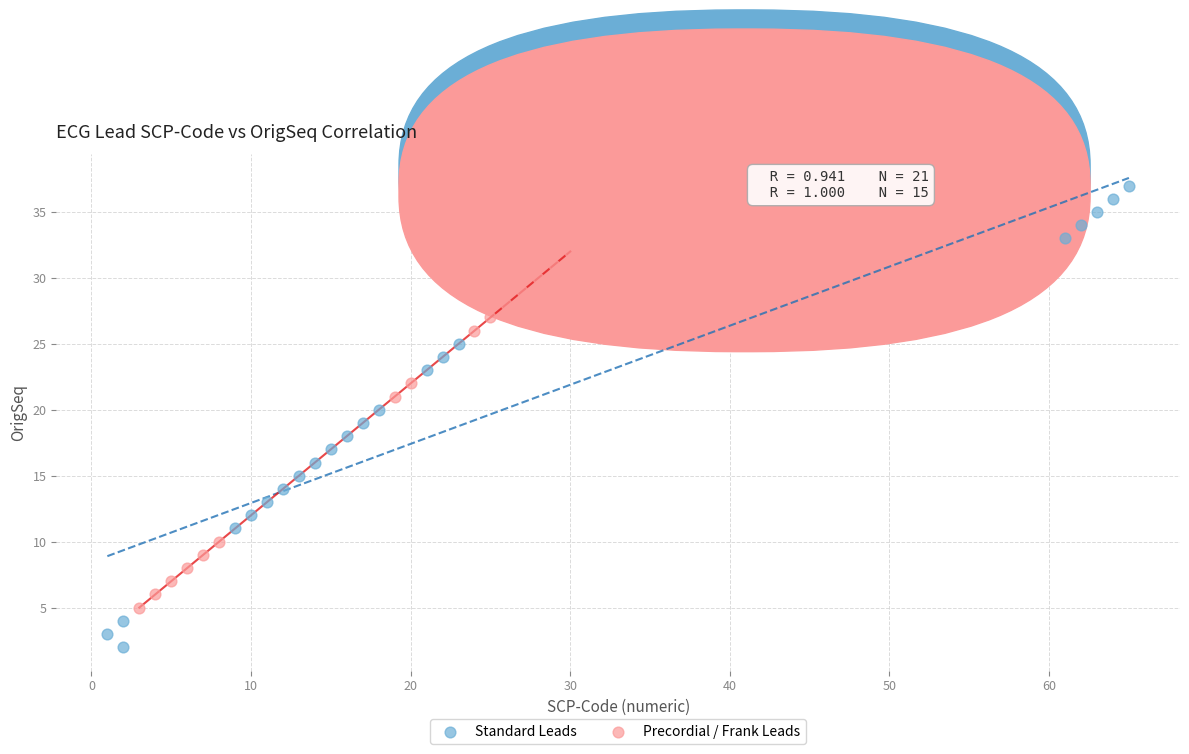

Which series reaches the maximum Y coordinate?

Standard Leads